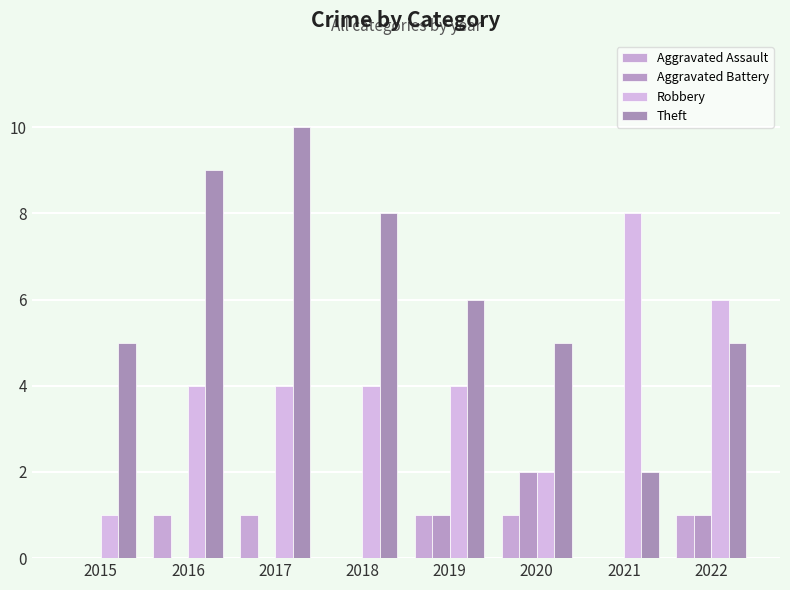

Are the bars horizontal?

No